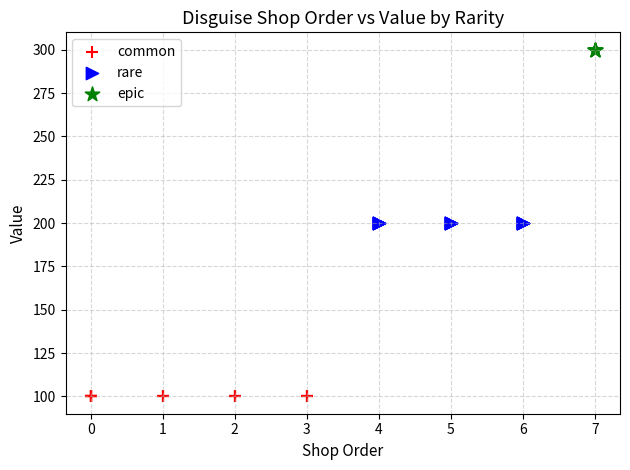

Which series contains the lowest Y value?

common